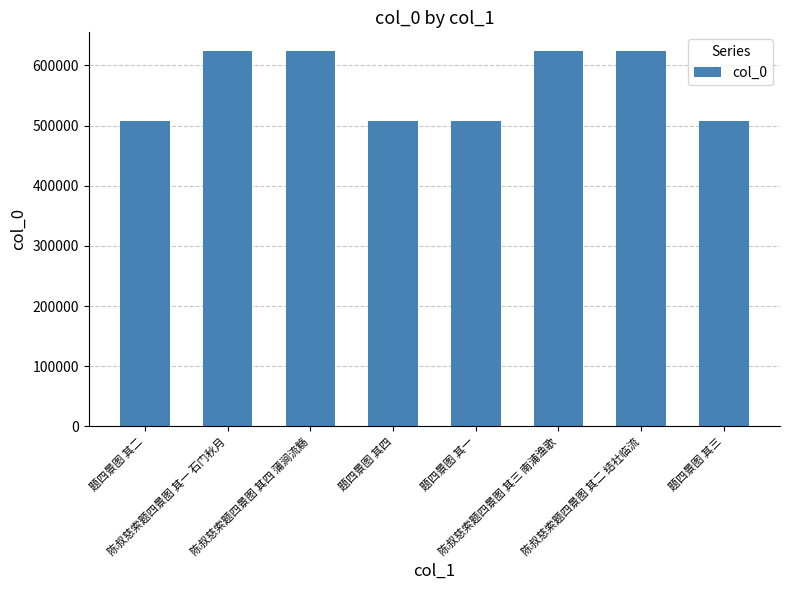

What is the change in value from 陈叔慈索题四景图 其三 南浦渔歌 to 陈叔慈索题四景图 其二 结社临流?

-1